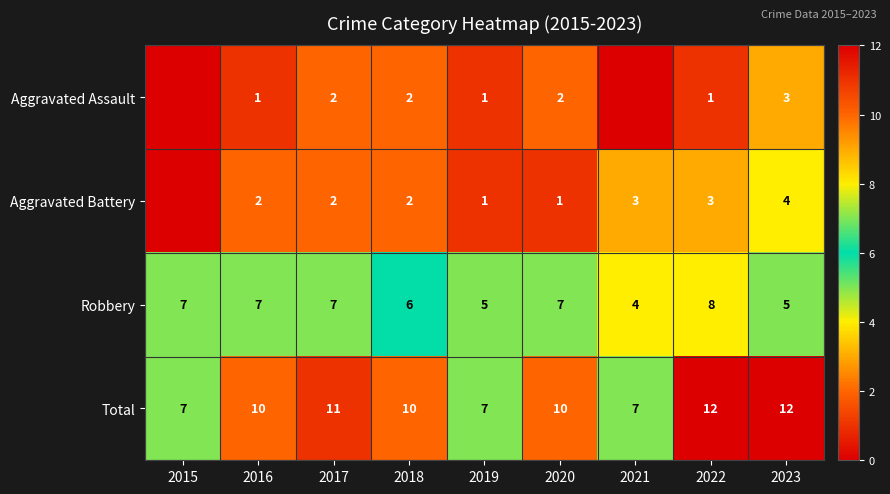

How many values in the Robbery series are below 7?

4